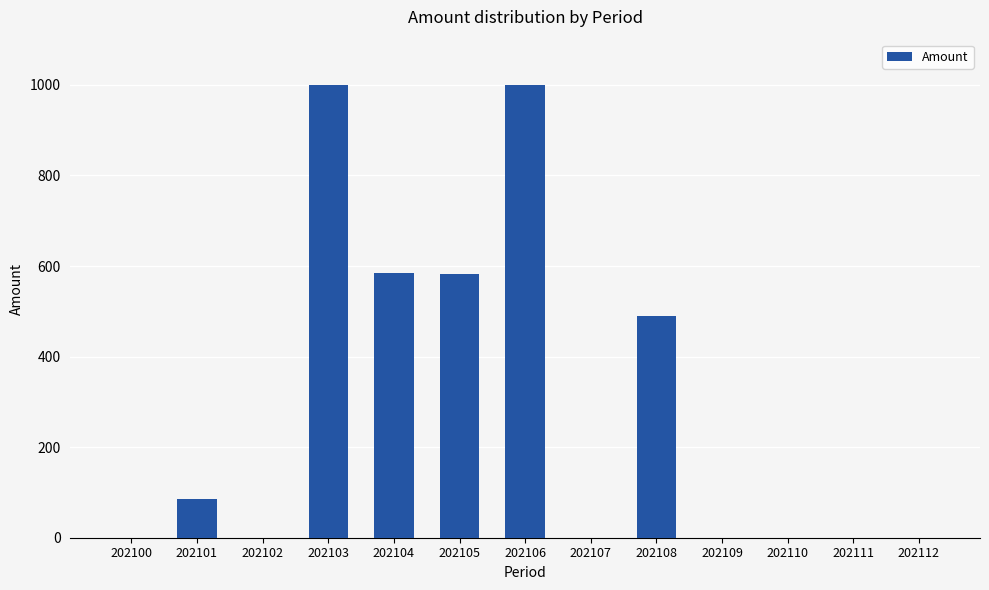

The chart shows a value of 582.4 at 202105. True or false?

True